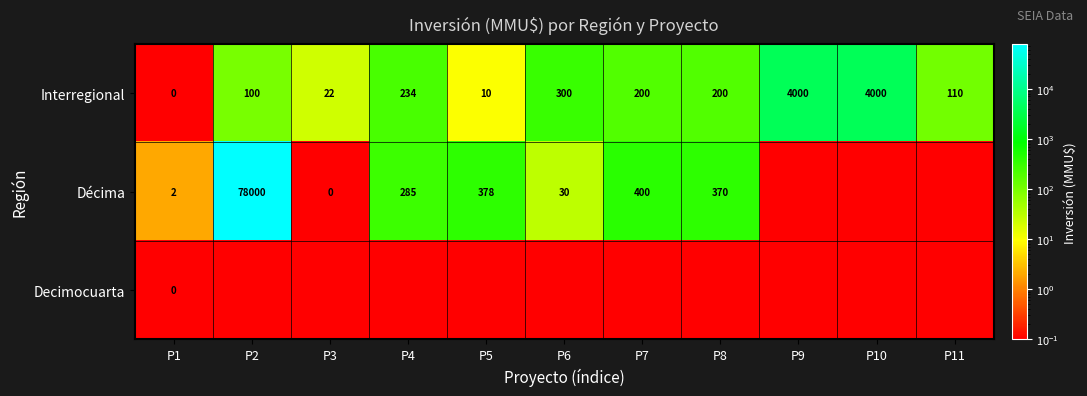

The Décima series shows 78.8 at P4. True or false?

False